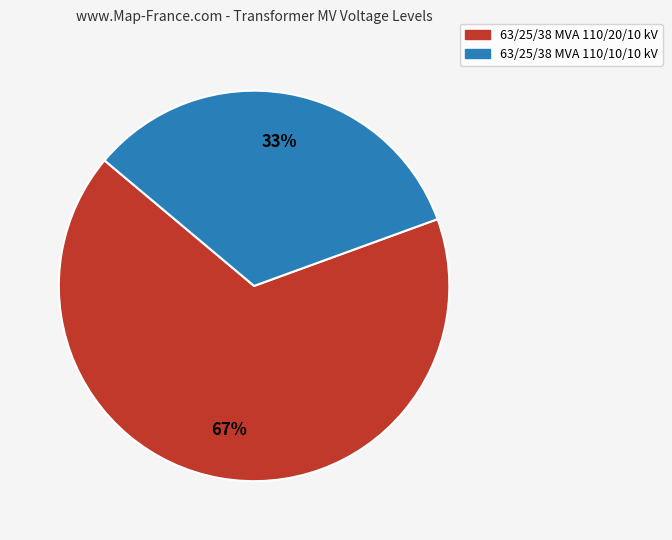

Between 63/25/38 MVA 110/10/10 kV and 63/25/38 MVA 110/20/10 kV, which is larger?

63/25/38 MVA 110/20/10 kV